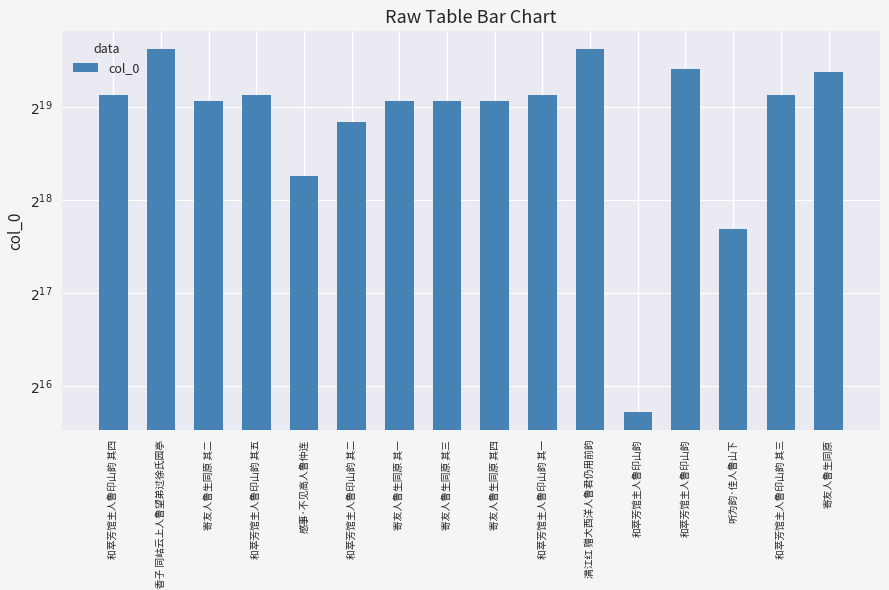

What is the ratio of the value at 听为韵·佳人鲁山下 to the value at 和萃芳馆主人鲁印山韵 其三?

0.4